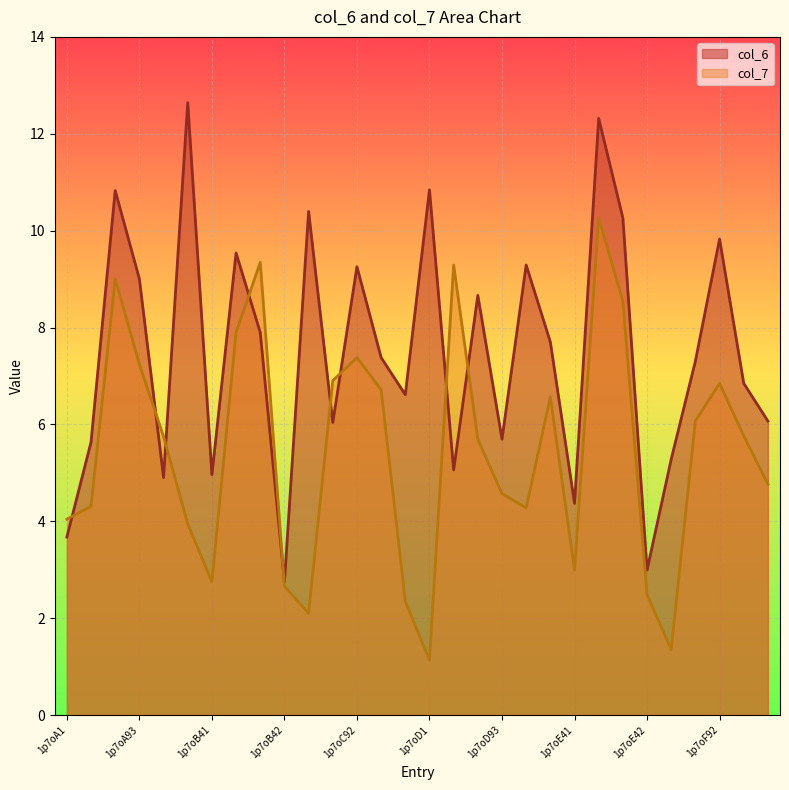

Count the number of categories in the chart.

30